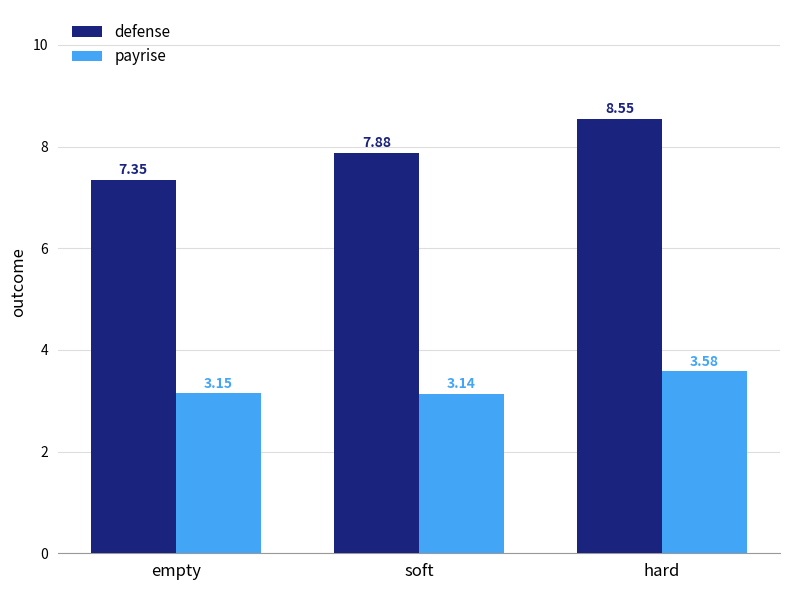

At which label is defense closest to 7?

empty